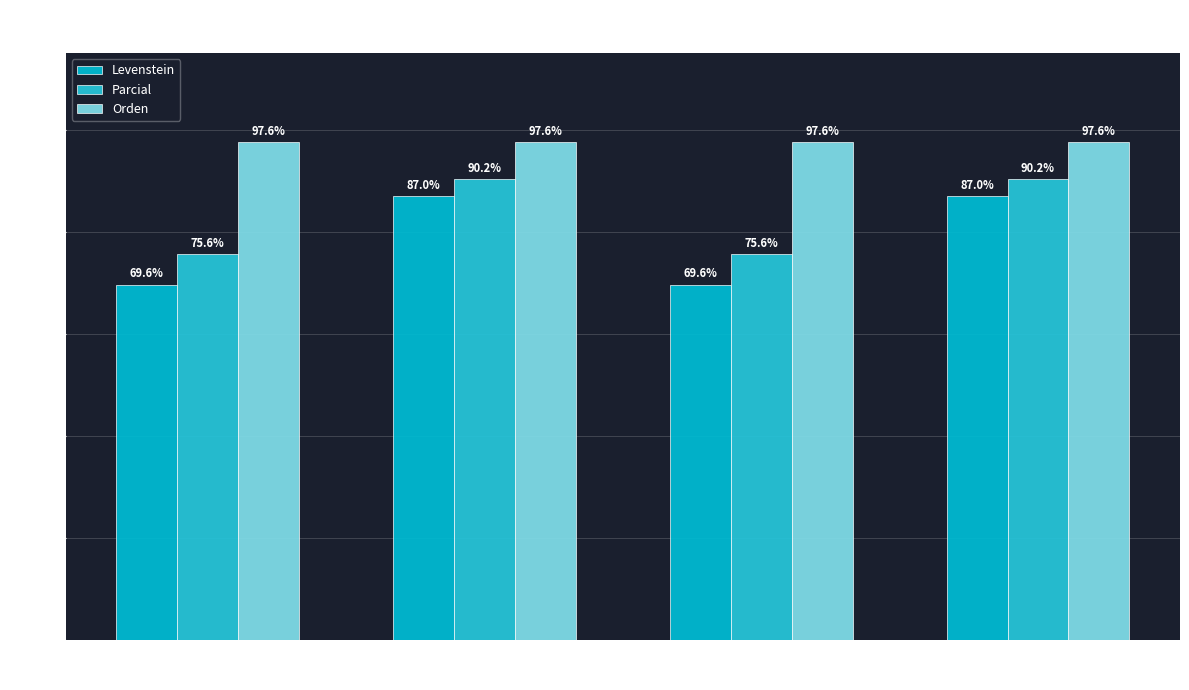

At which label does Levenstein first exceed 86?

Estandar
norm.